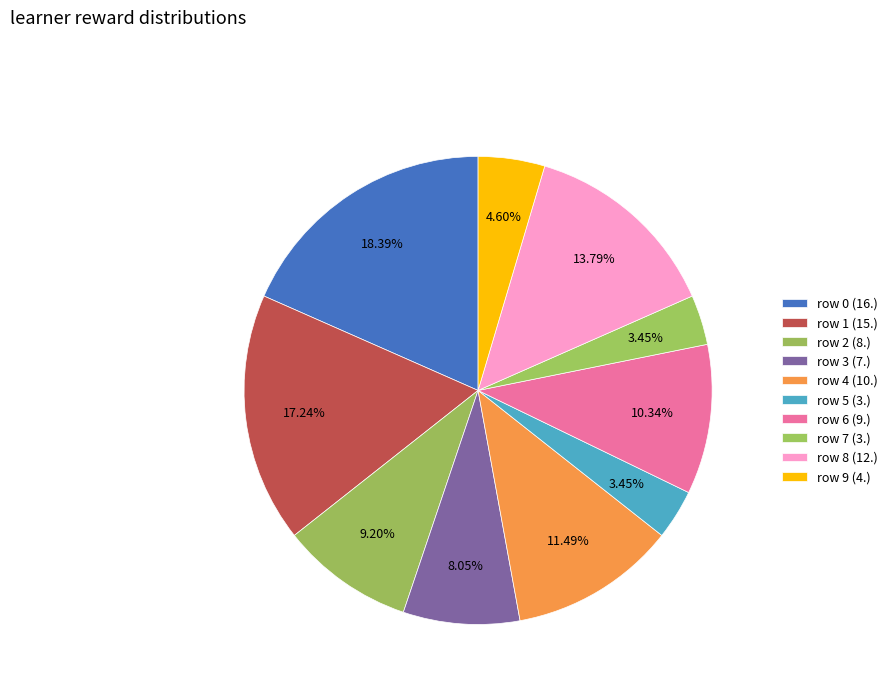

Count the number of slices in the pie.

10